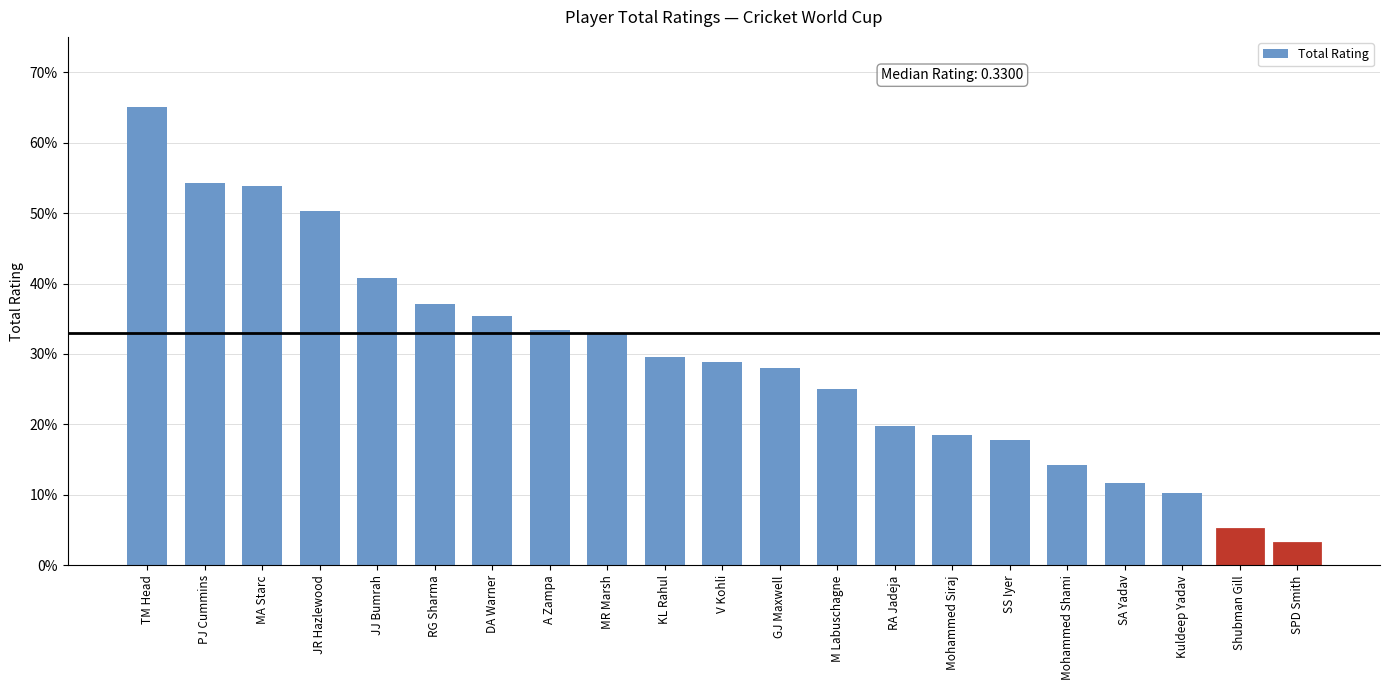

Reading left to right, what are all the values shown in this chart?

0.7	0.5	0.5	0.5	0.4	0.4	0.4	0.3	0.3	0.3	0.3	0.3	0.2	0.2	0.2	0.2	0.1	0.1	0.1	0.1	0.0